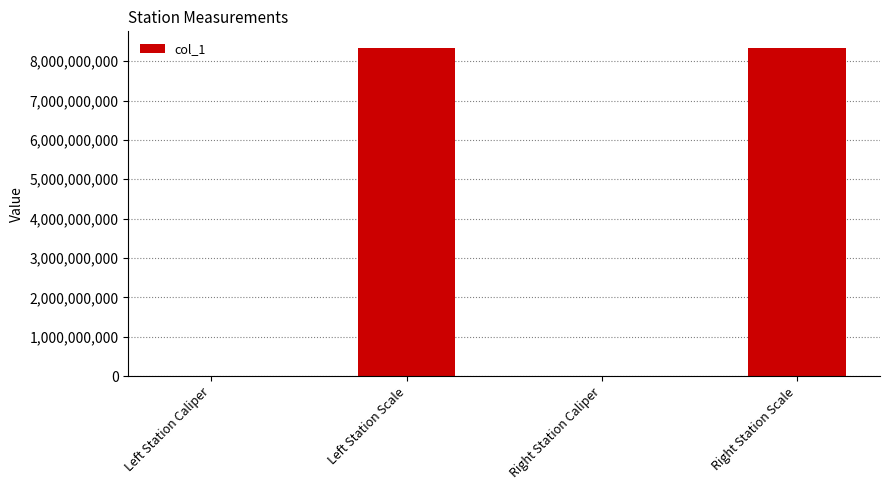

At which label does the data first exceed 8340107091?

Left Station Scale